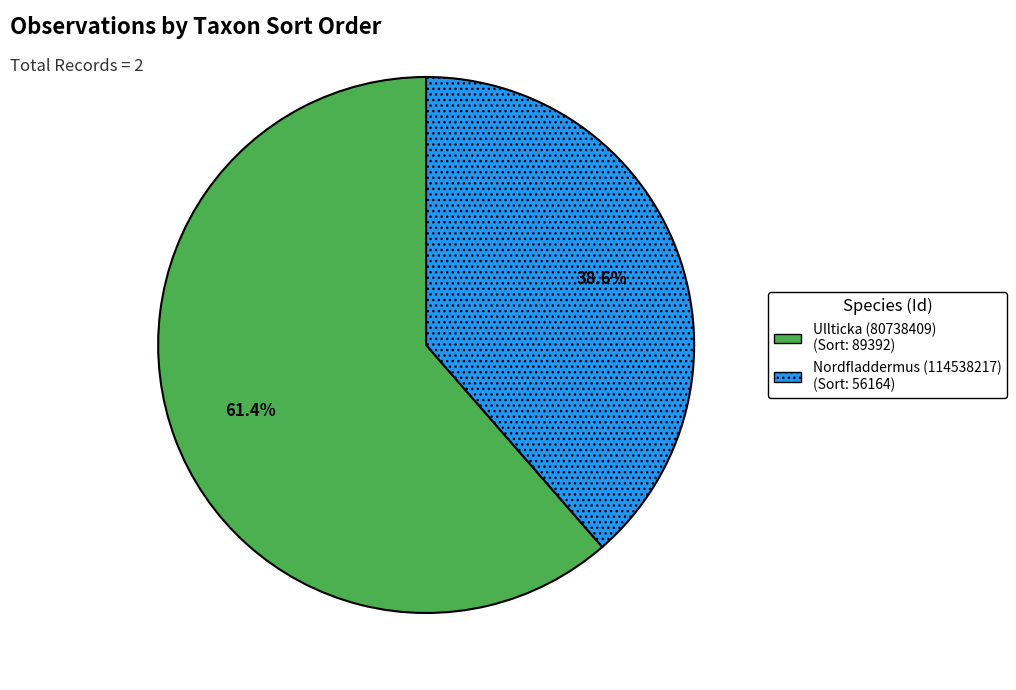

What is the largest slice in the pie chart?

Ullticka (80738409)